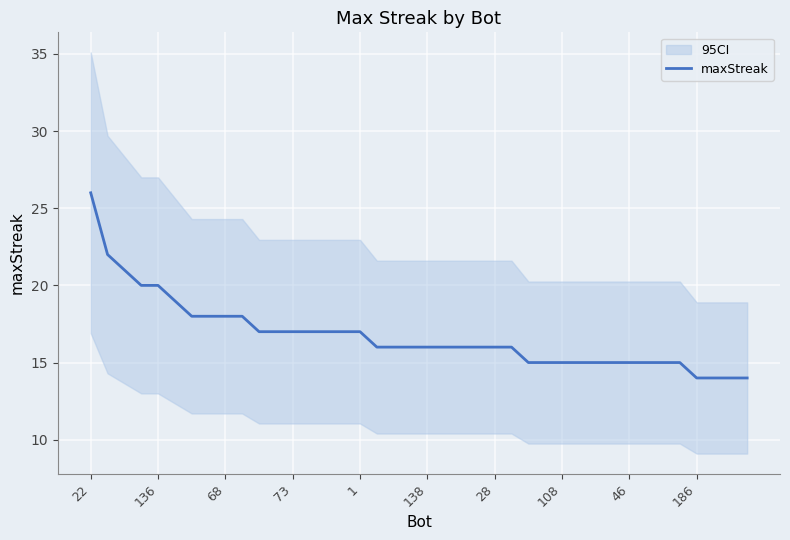

Is it true that the value at 33 is 15?

True